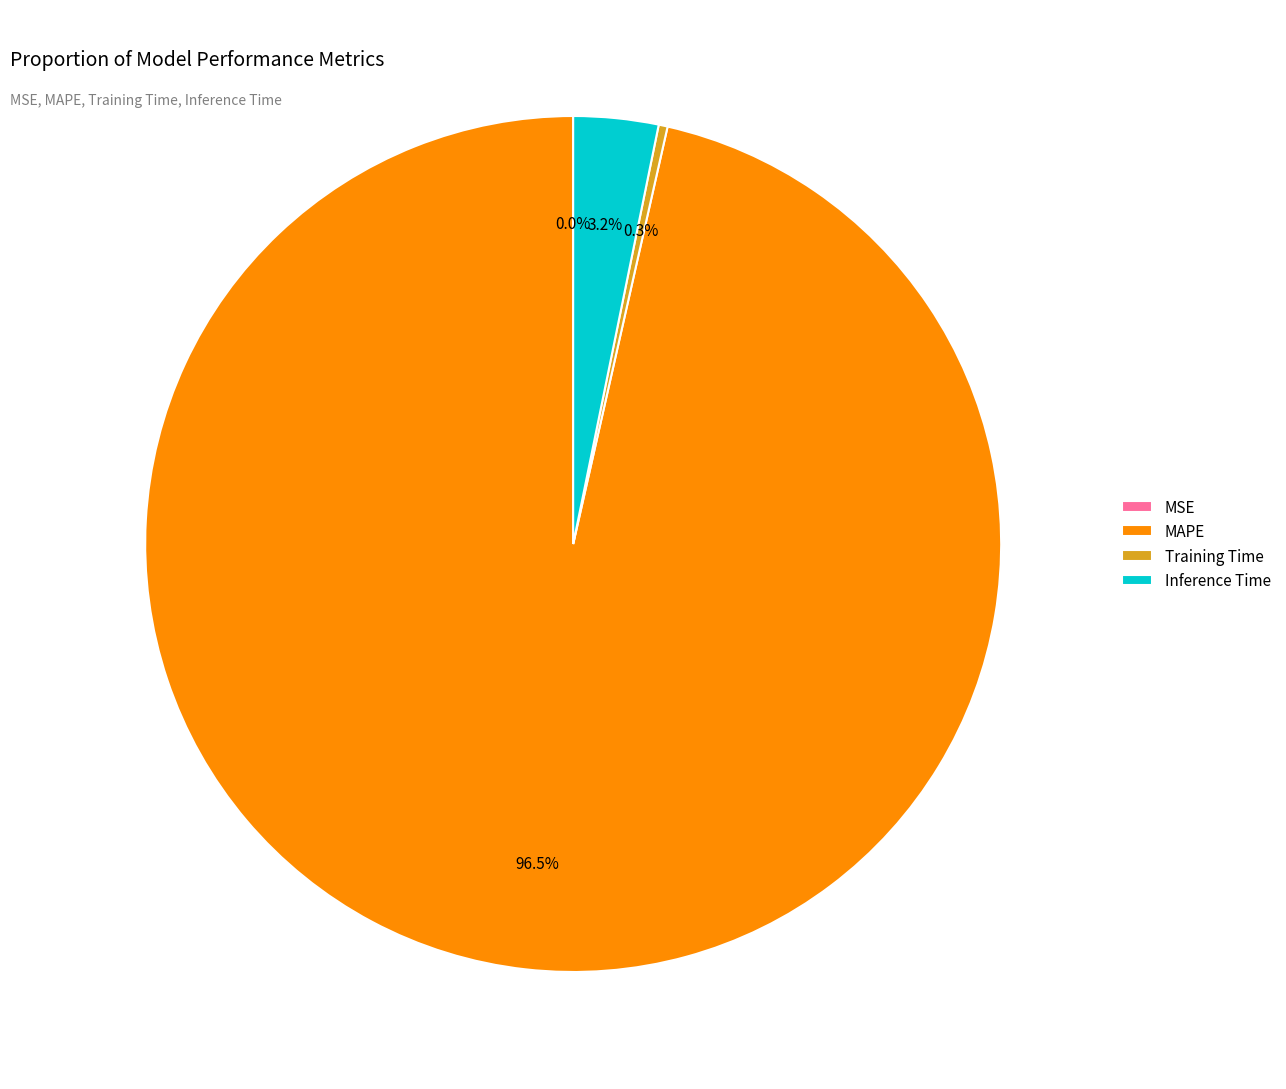

The Inference Time slice represents 17% of the pie. True or false?

False